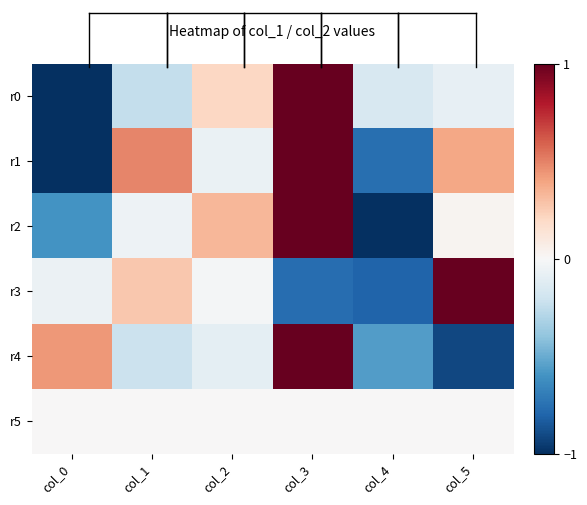

Which series has the largest total across all categories?

r1